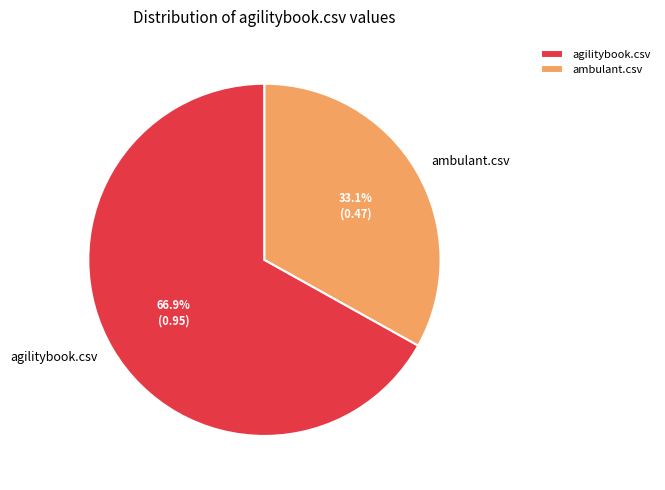

How many slices are in this pie chart?

2